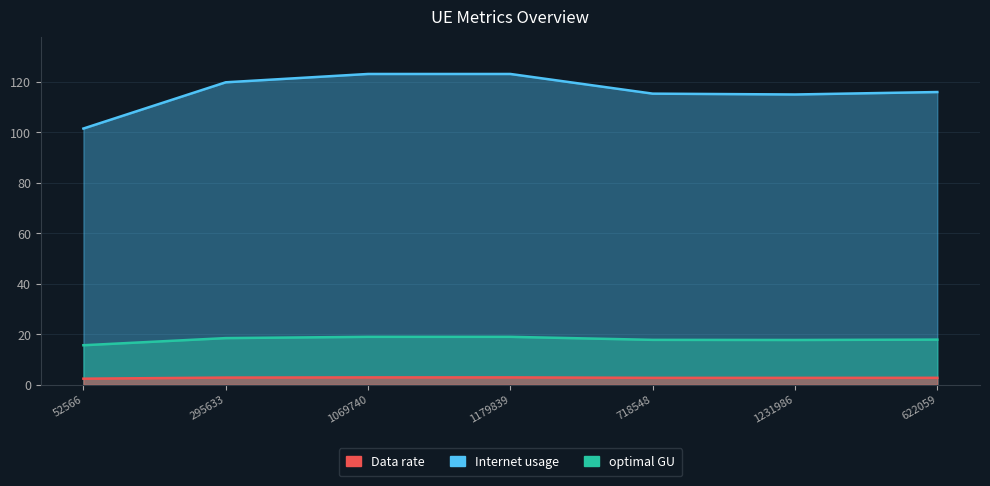

What is the greatest value displayed?

123.1